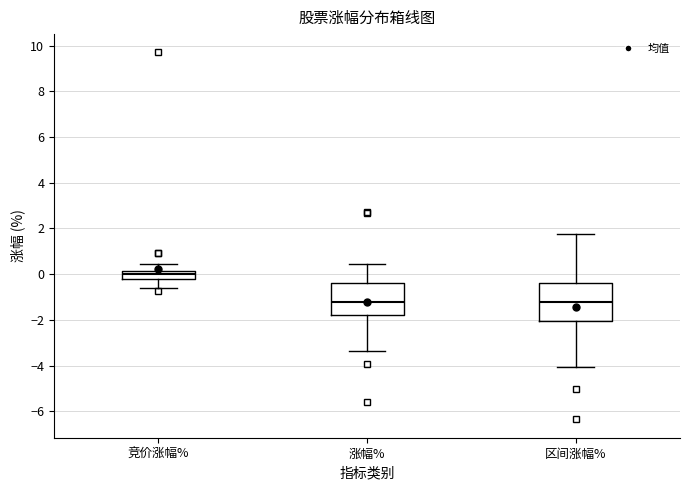

Comparing the boxes themselves (not the whiskers), which one is the tallest?

区间涨幅%